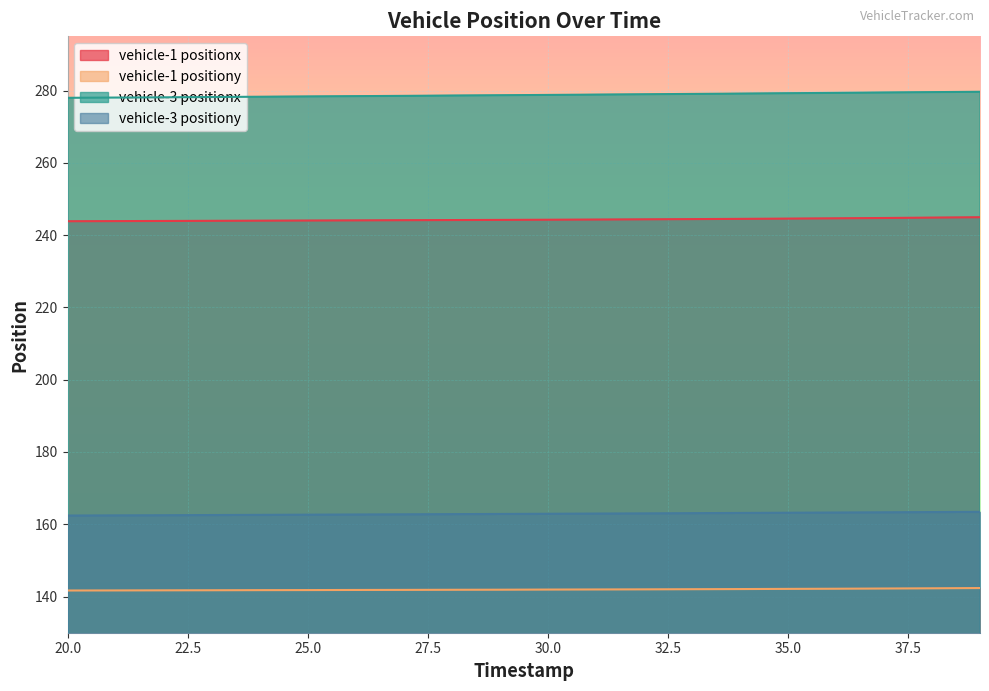

What is the difference between the maximum and minimum values in the vehicle-3 positionx series?

1.7